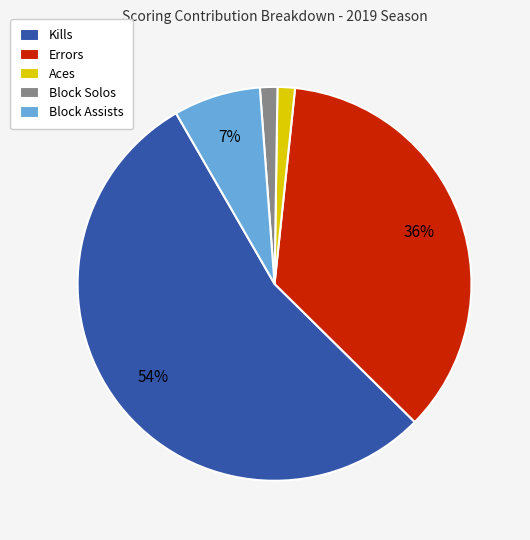

What is the largest slice in the pie chart?

Kills